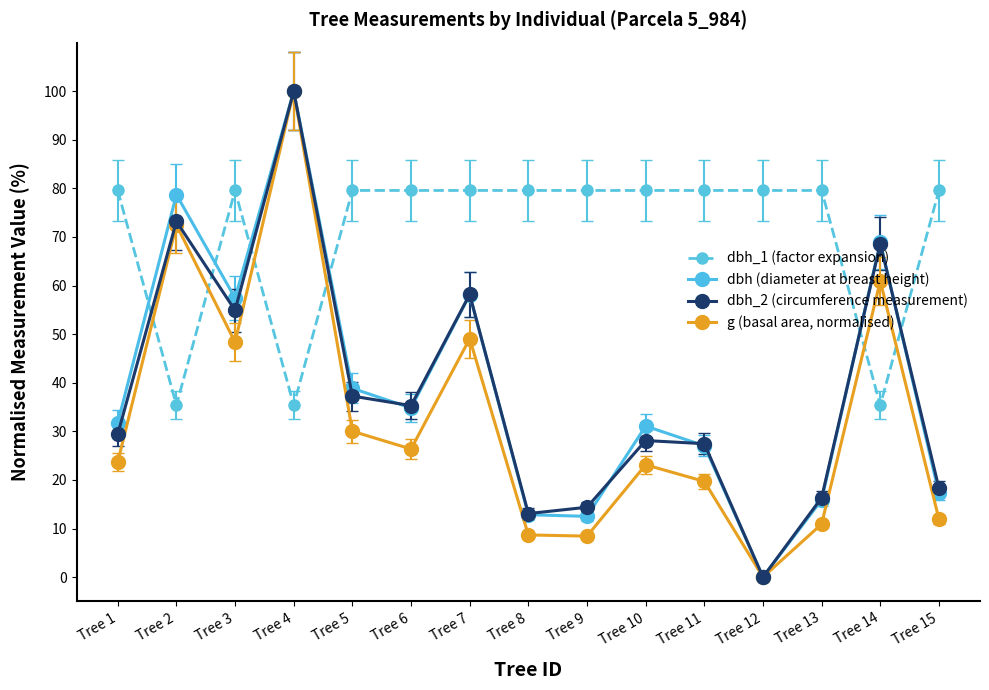

What are all the series names shown in the legend?

dbh_1 (factor expansion), dbh (diameter at breast height), dbh_2 (circumference measurement), g (basal area, normalised)